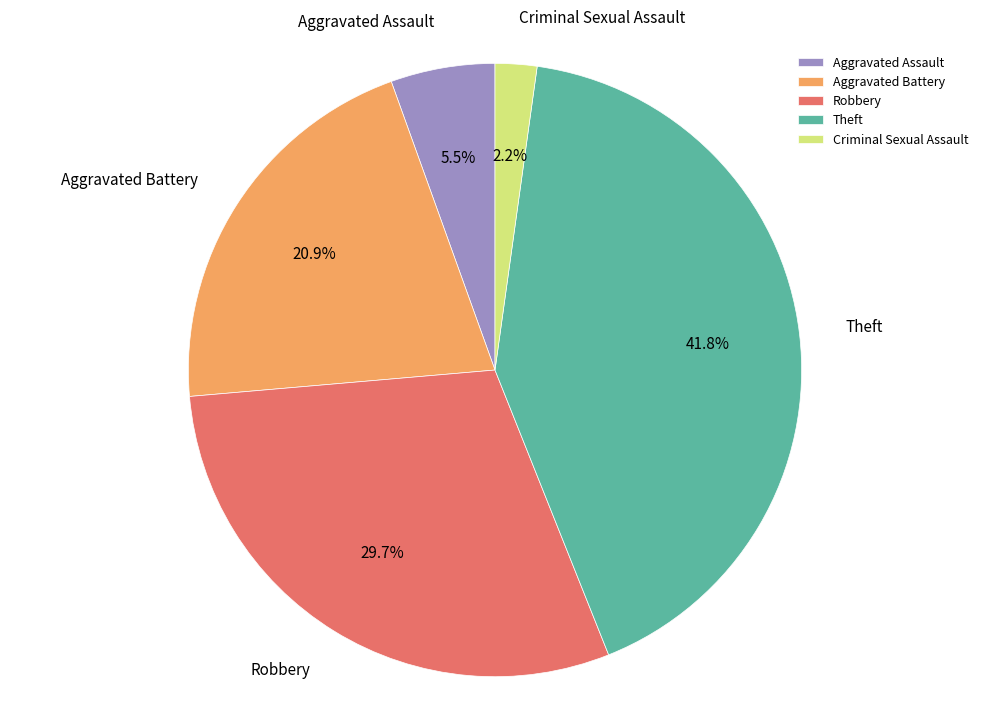

To the nearest percent, what is the difference between the Theft and Criminal Sexual Assault slice percentages?

40%